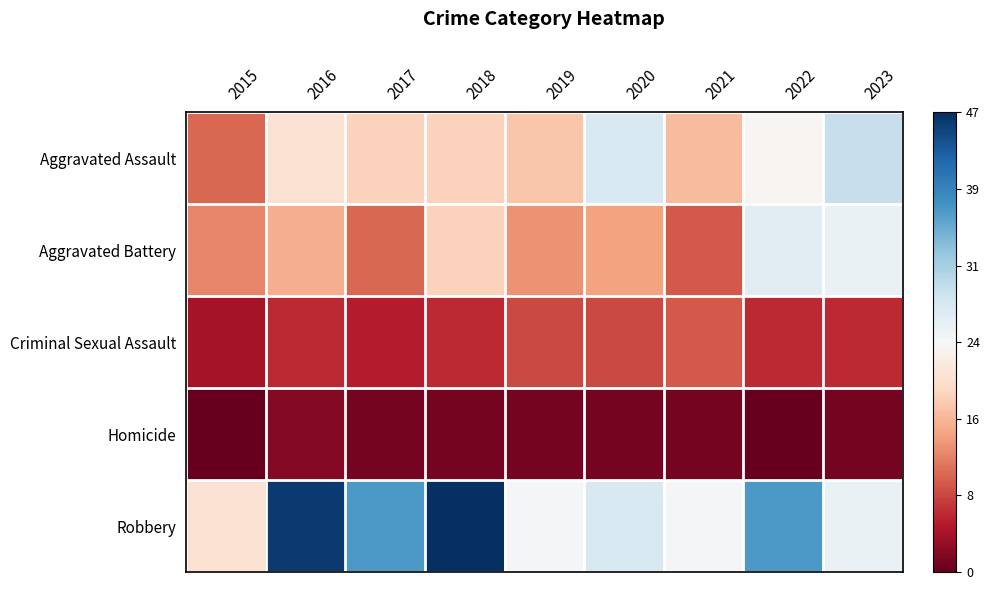

Reading right to left, transcribe all the data shown in this chart.

Aggravated Assault: 2023=29	2022=23	2021=16	2020=27	2019=17	2018=18	2017=18	2016=20	2015=10
Aggravated Battery: 2023=25	2022=26	2021=9	2020=14	2019=13	2018=18	2017=10	2016=15	2015=12
Criminal Sexual Assault: 2023=6	2022=6	2021=9	2020=8	2019=8	2018=6	2017=5	2016=6	2015=4
Homicide: 2023=1	2022=0	2021=1	2020=1	2019=1	2018=1	2017=1	2016=2	2015=0
Robbery: 2023=25	2022=37	2021=24	2020=27	2019=24	2018=47	2017=37	2016=46	2015=20